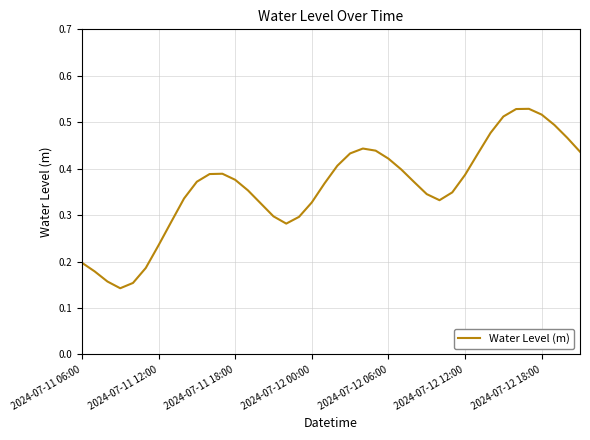

Reading left to right, list all the values displayed in this chart.

0.2	0.2	0.2	0.1	0.2	0.2	0.2	0.3	0.3	0.4	0.4	0.4	0.4	0.4	0.3	0.3	0.3	0.3	0.3	0.4	0.4	0.4	0.4	0.4	0.4	0.4	0.4	0.3	0.3	0.3	0.4	0.4	0.5	0.5	0.5	0.5	0.5	0.5	0.5	0.4